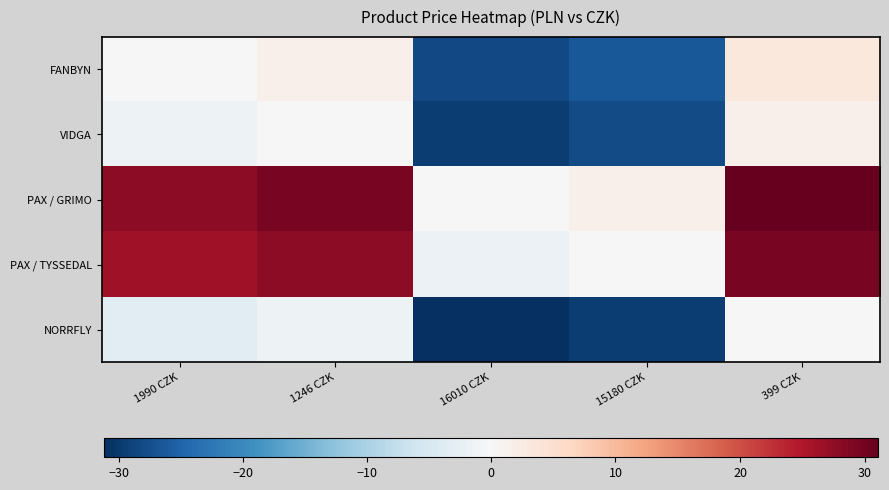

Which series has the widest spread of values?

NORRFLY